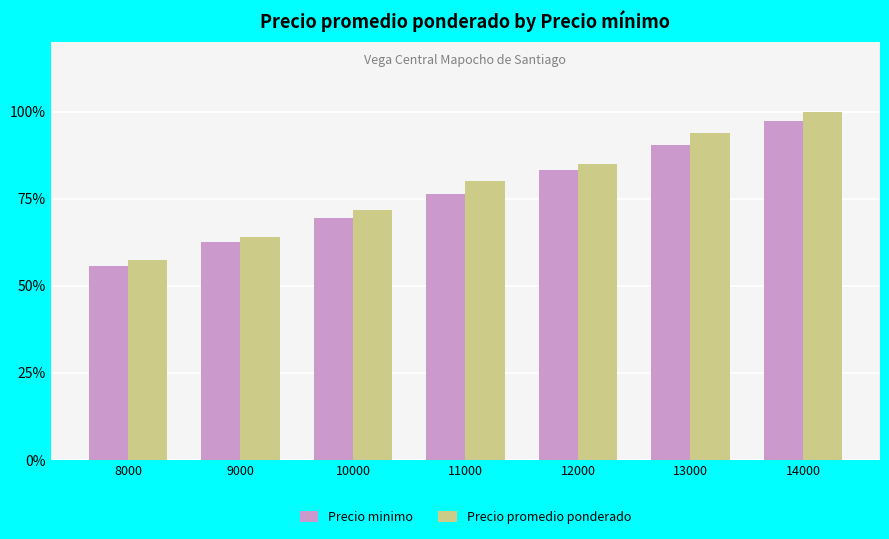

Is the value of Precio minimo at 14000 greater than the value of Precio promedio ponderado at 12000?

Yes